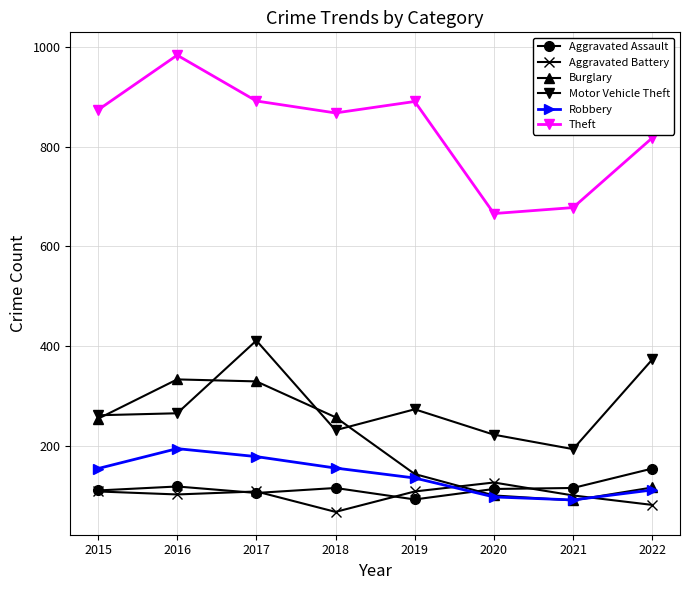

Does the chart have visible grid lines?

Yes